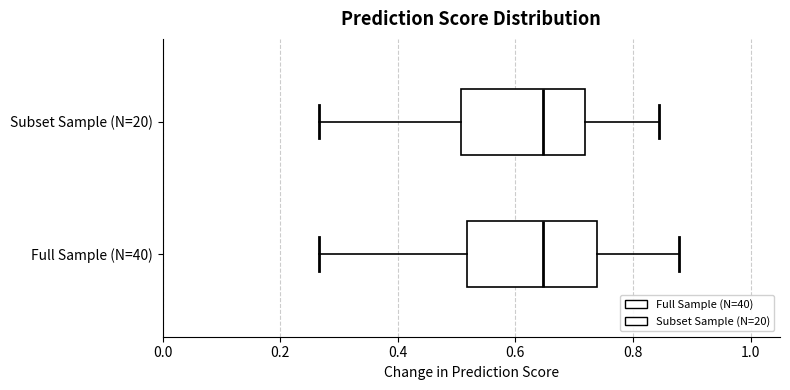

Reading bottom to top, read every box against the x-axis: the position of its median line, the range the box covers, and the ends of its whiskers. The values are not printed on the chart, so give them approximately, as read against the axis.

Full Sample (N=40): median 0.64, box 0.52 to 0.74, whiskers 0.26 to 0.88
Subset Sample (N=20): median 0.64, box 0.50 to 0.72, whiskers 0.26 to 0.84